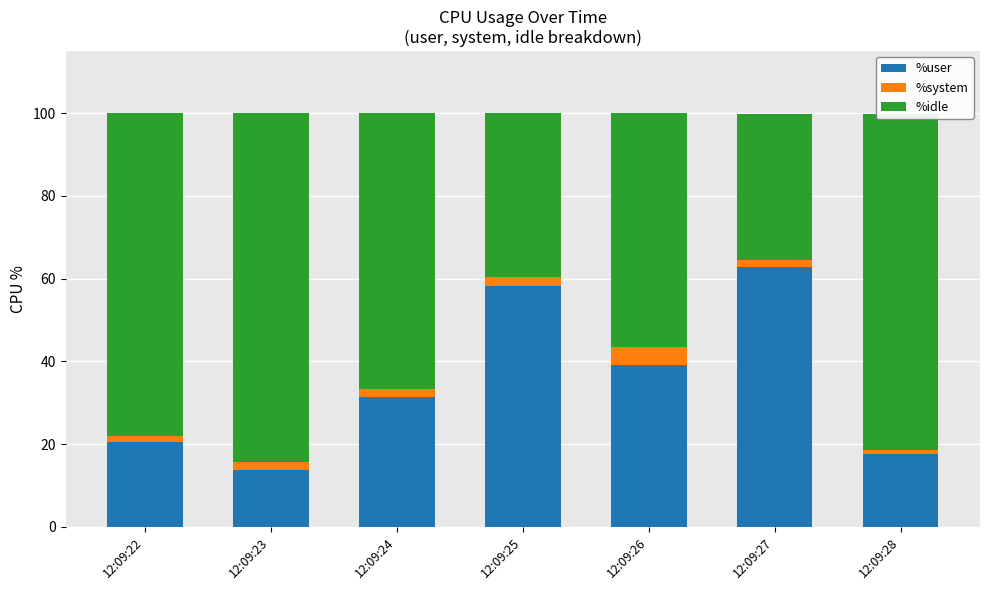

What is the highest value of the %user series?

62.9